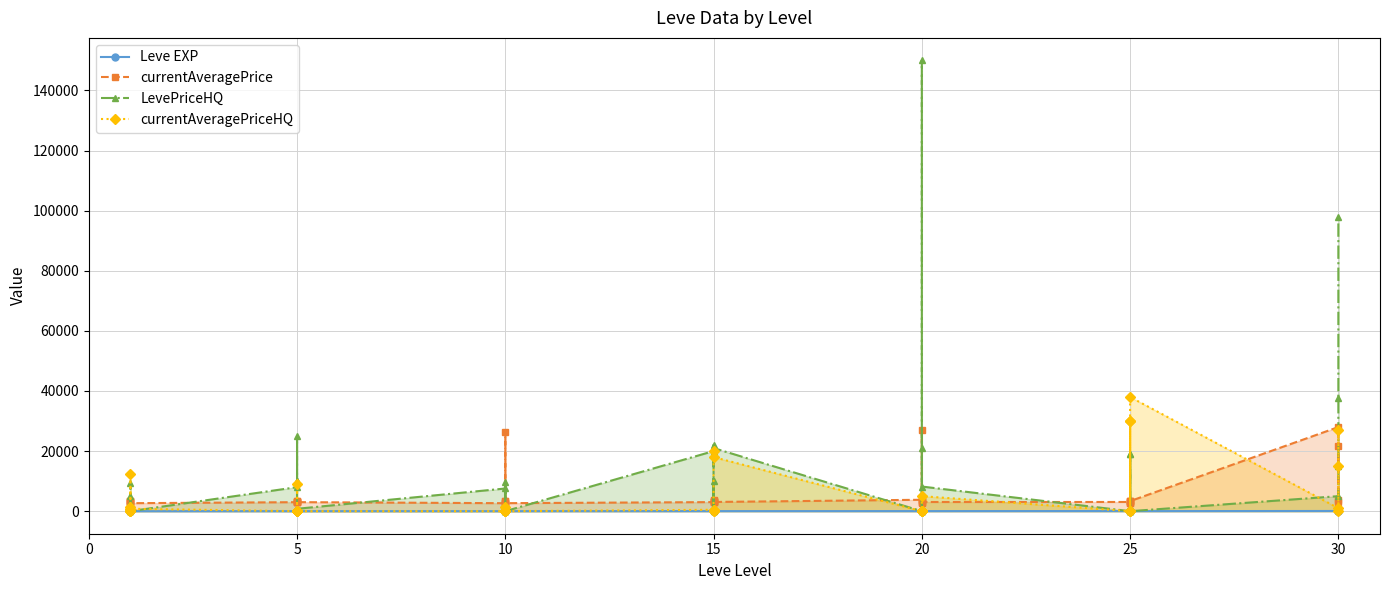

How many interior local peaks does the currentAveragePriceHQ series have?

10